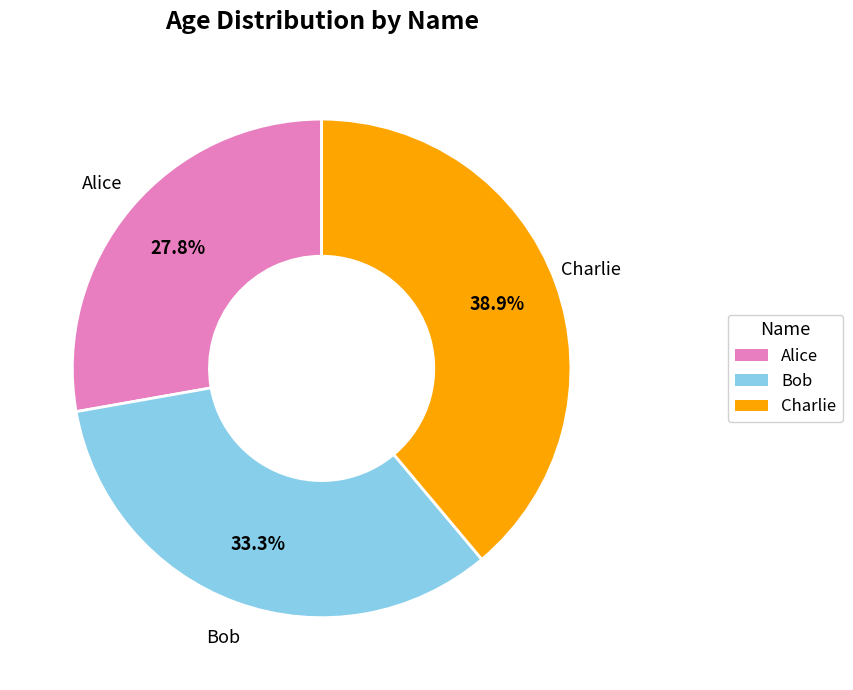

What is the ratio of the value at Bob to the value at Alice?

1.2